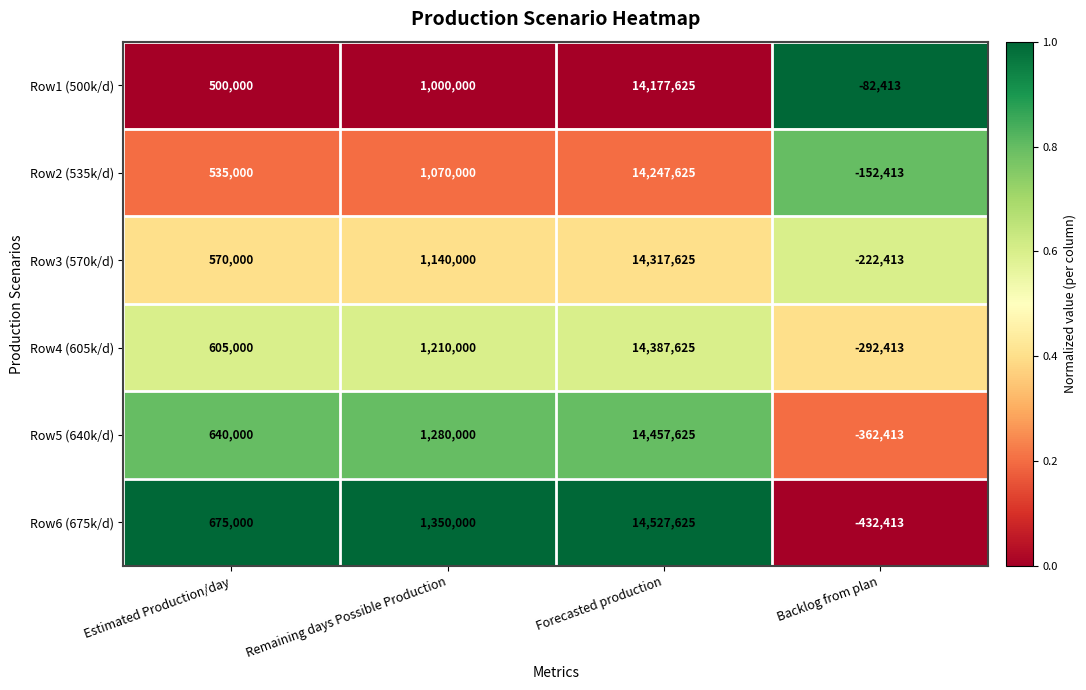

Which series has the largest range (max minus min)?

Row6 (675k/d)